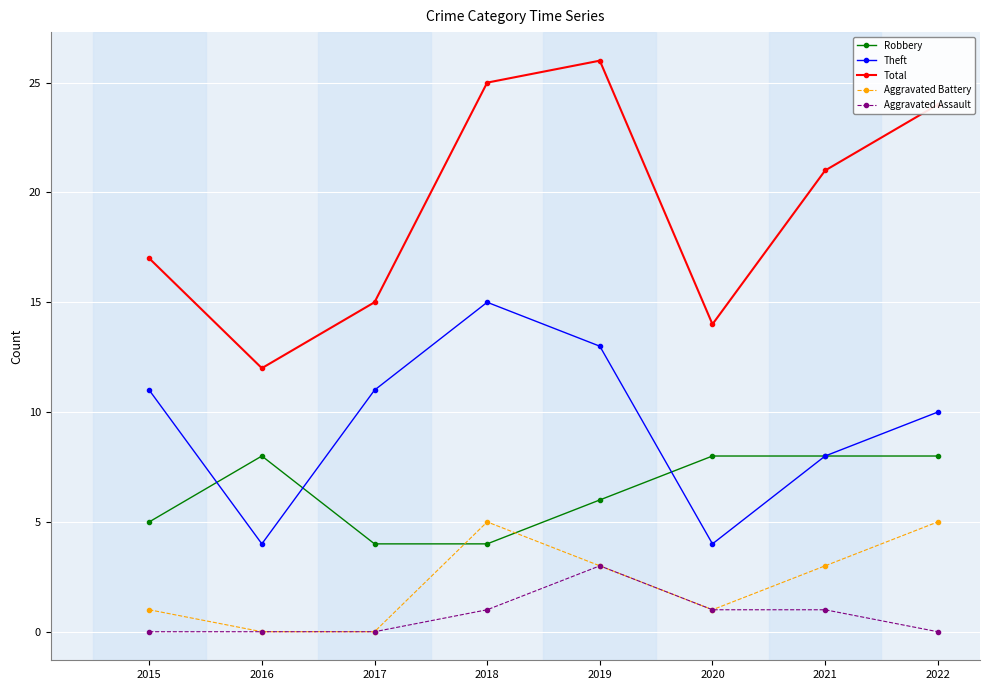

What is the value of the Aggravated Assault point at the 4th from the left?

1